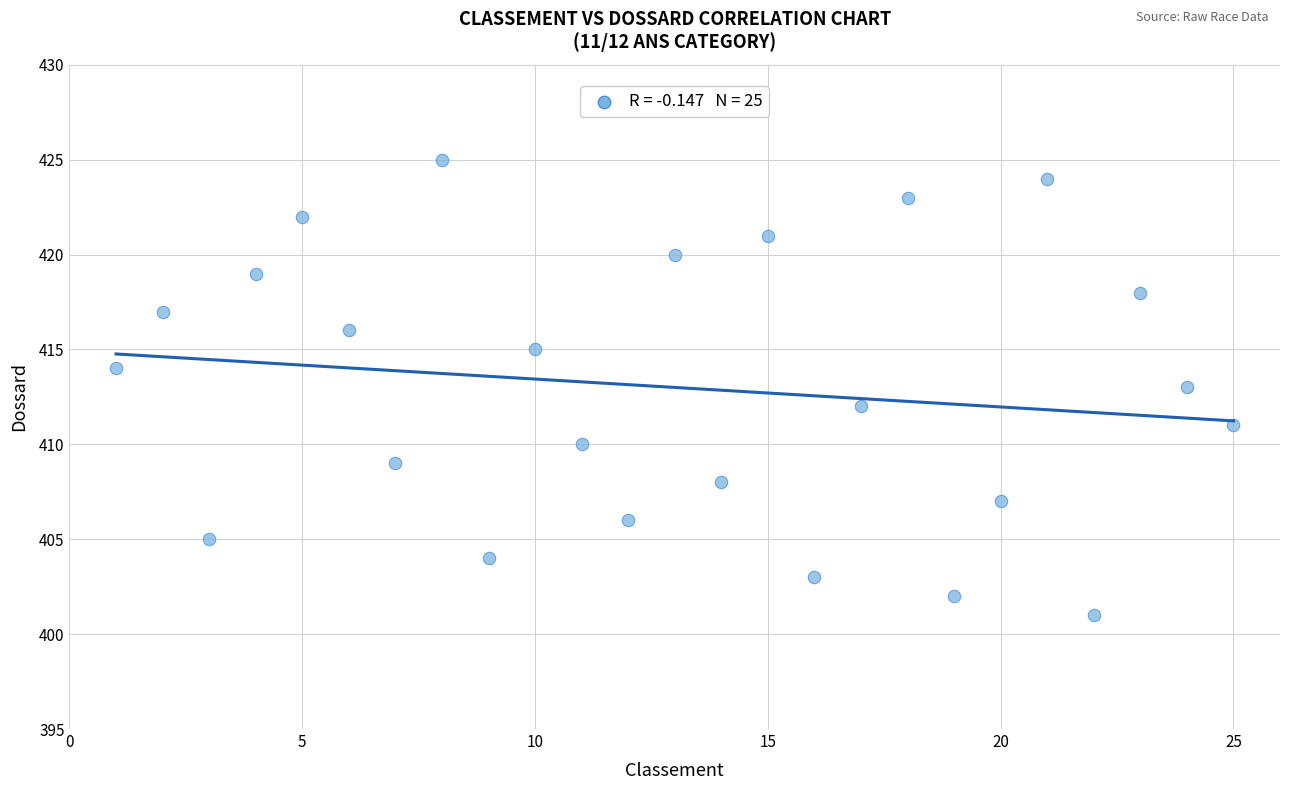

What is the range of X values (max minus min)?

24